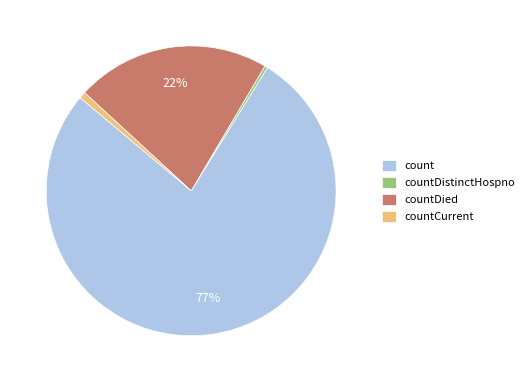

What percentage is the countCurrent slice, to the nearest percent?

1%